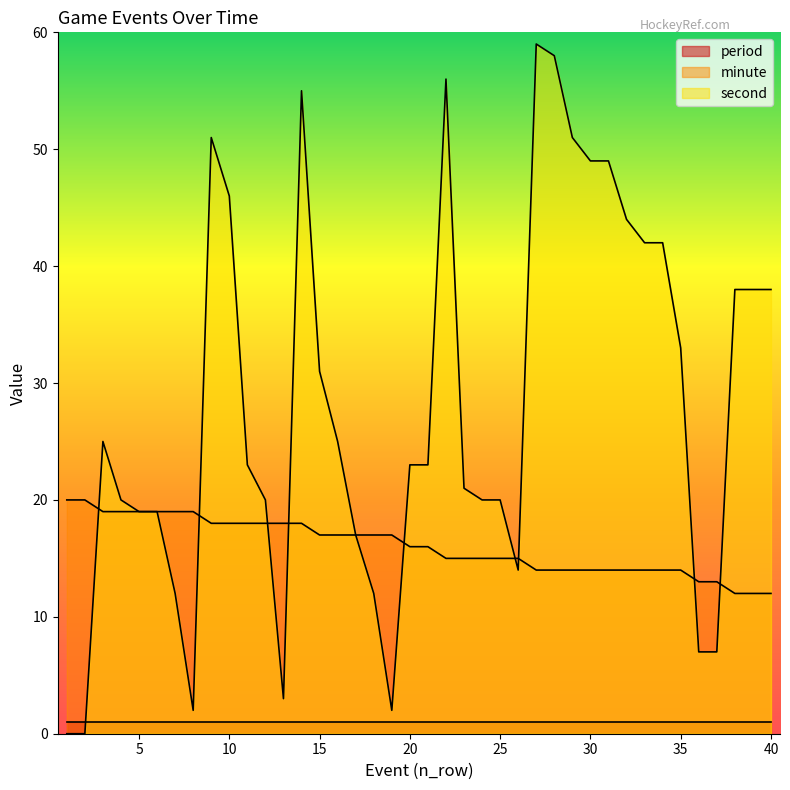

In second, how many points are higher than both neighbors (excluding endpoints)?

5